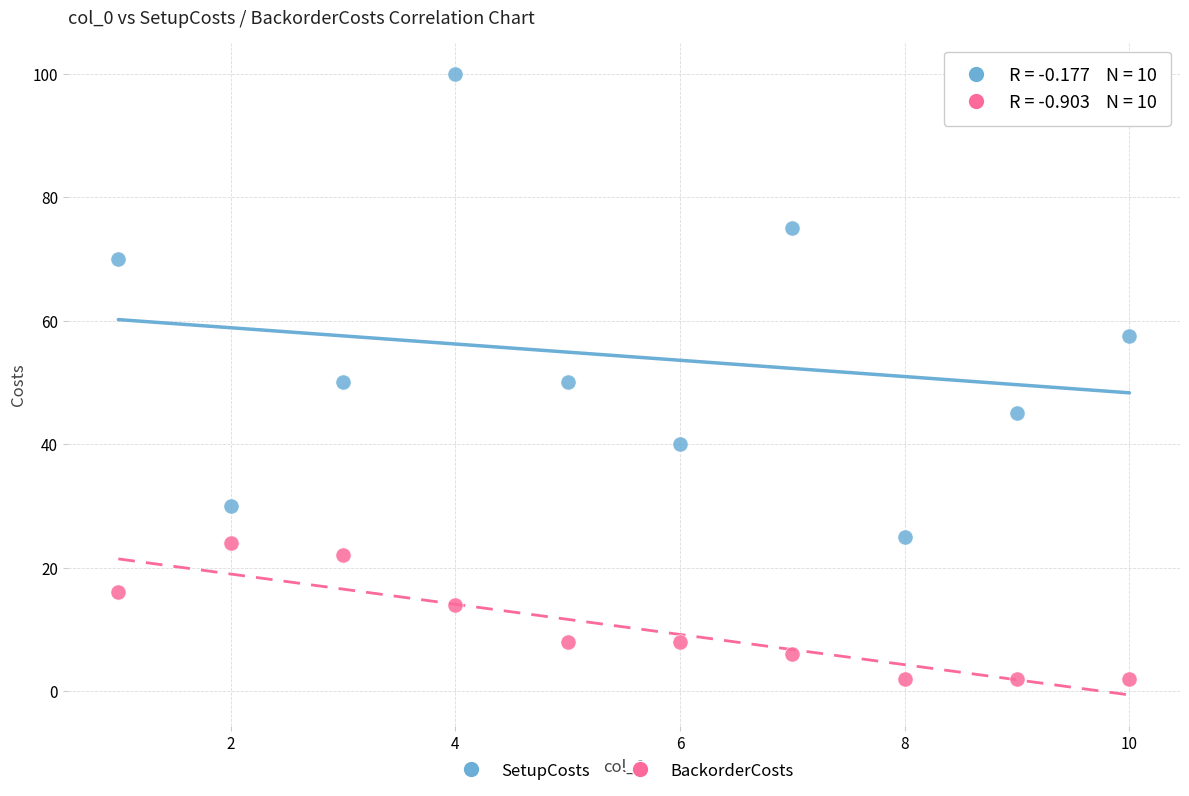

Which series reaches the maximum Y coordinate?

SetupCosts